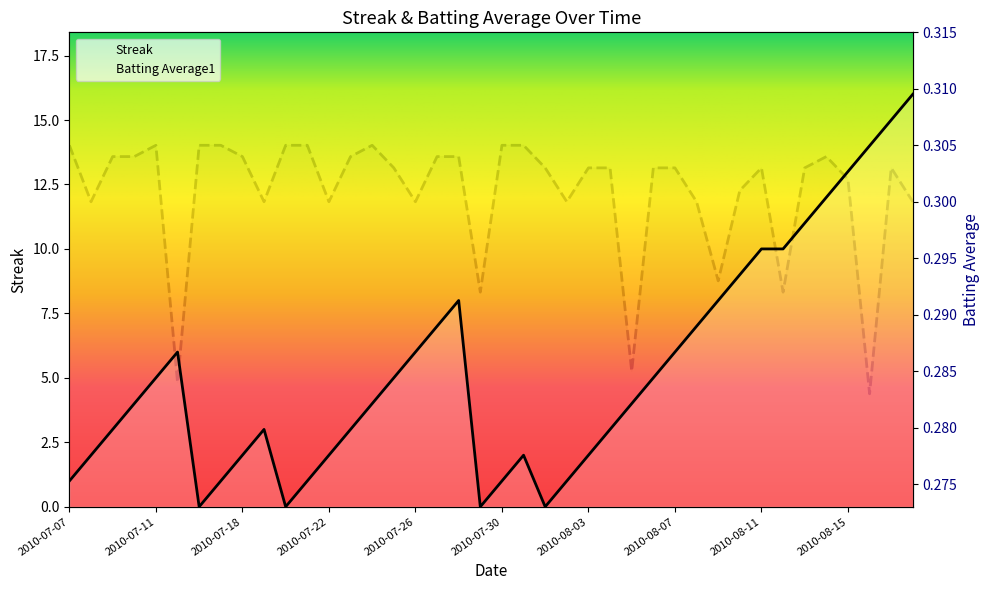

Where is Batting Average1 nearest to the value 0?

2010-08-16